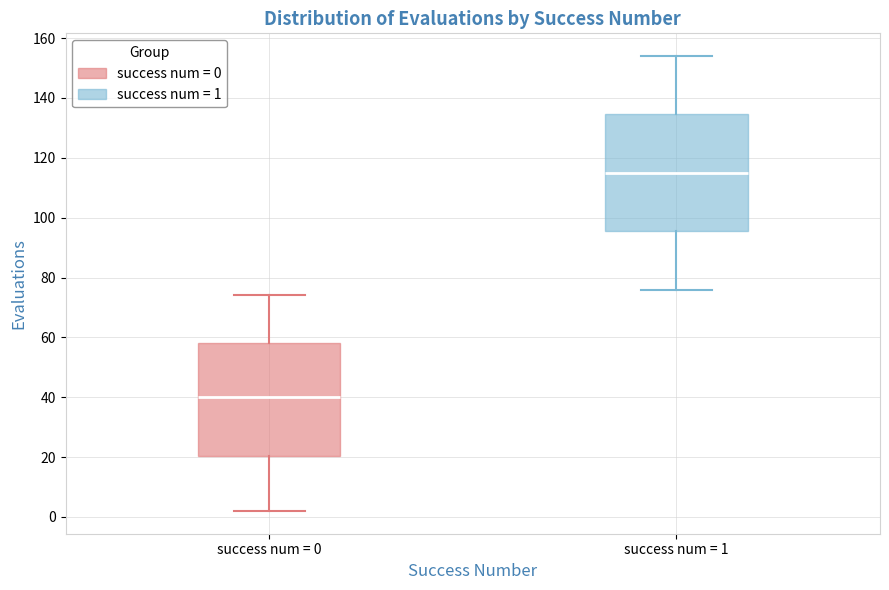

Where does the lower whisker of the box for success num = 1 end on the y-axis? The values are not printed on the chart, so give them approximately, as read against the axis.

76